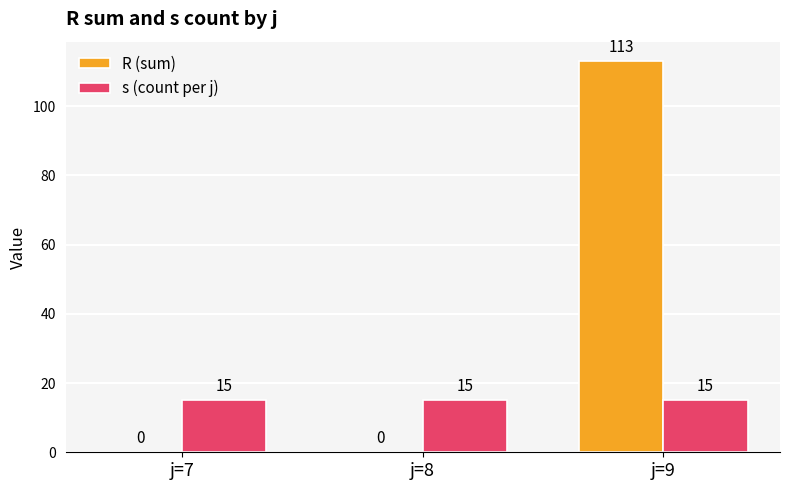

What is the greatest value displayed?

113